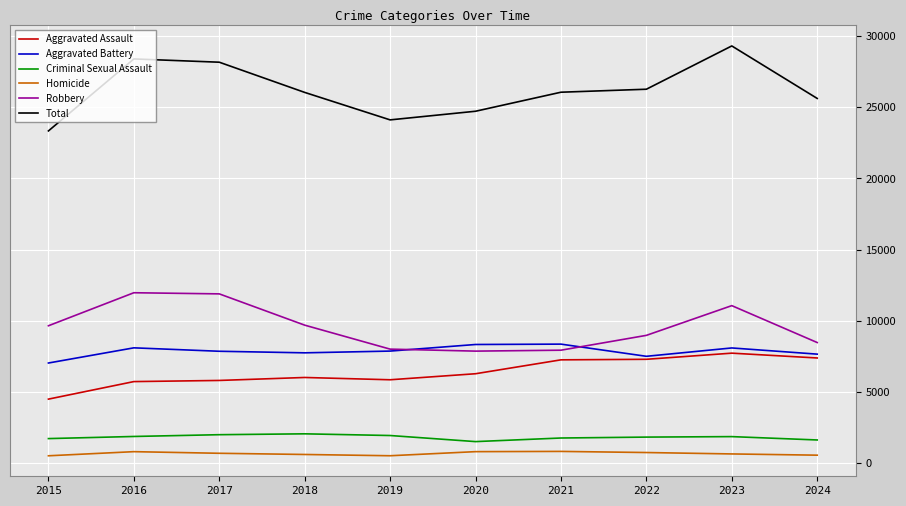

What are all the series names shown in the legend?

Aggravated Assault, Aggravated Battery, Criminal Sexual Assault, Homicide, Robbery, Total